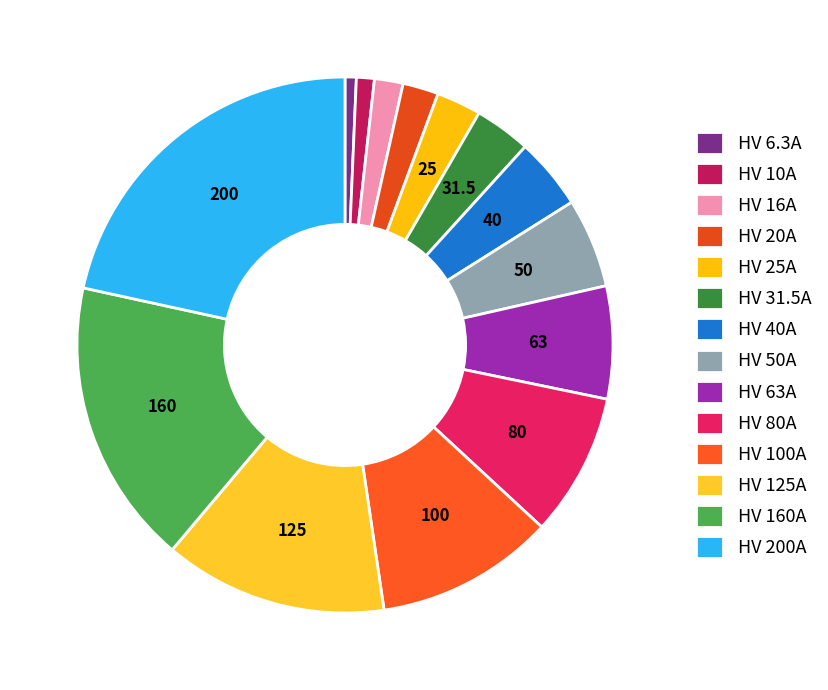

How many segments does this pie chart have?

14